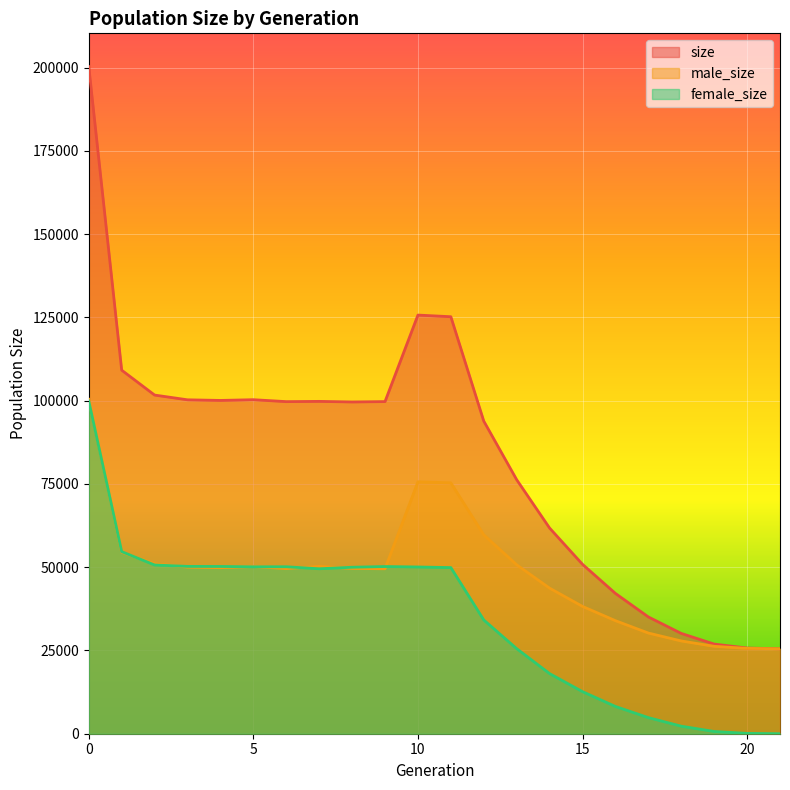

True or false: size has a value of 14345 at 19.

False